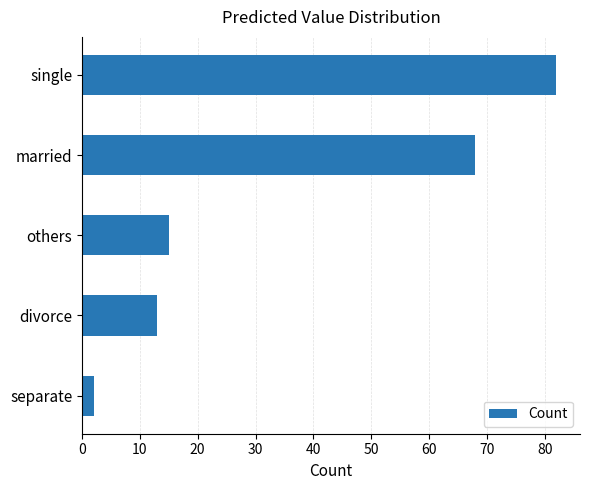

True or false: the data shows 26 at others.

False